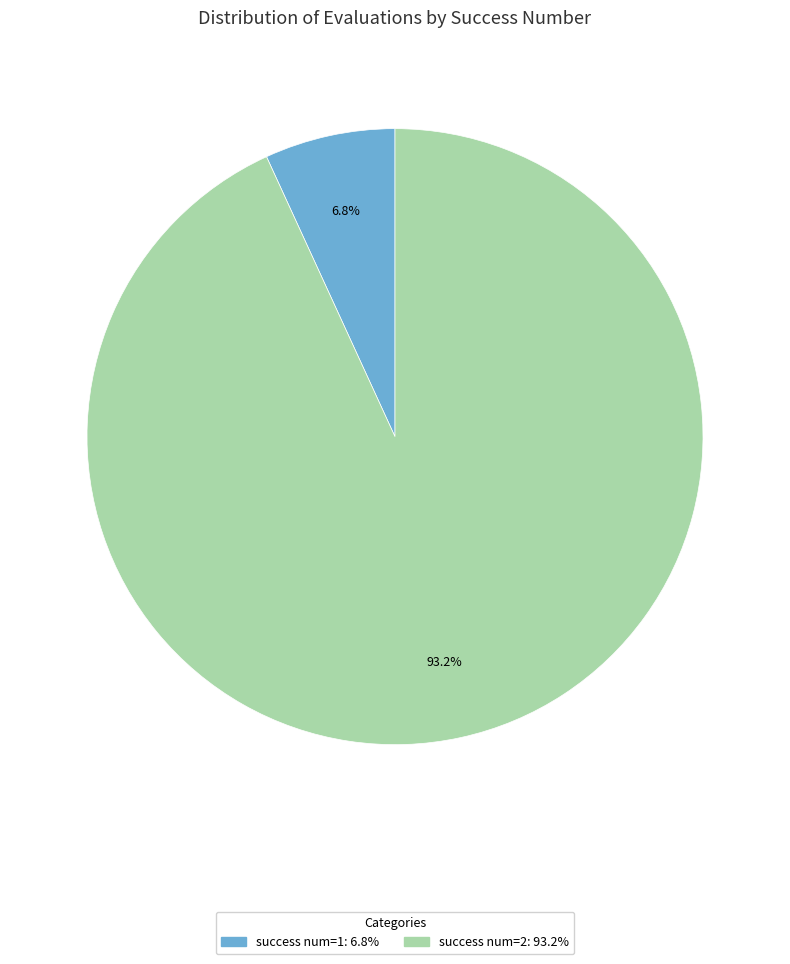

How many segments does this pie chart have?

2